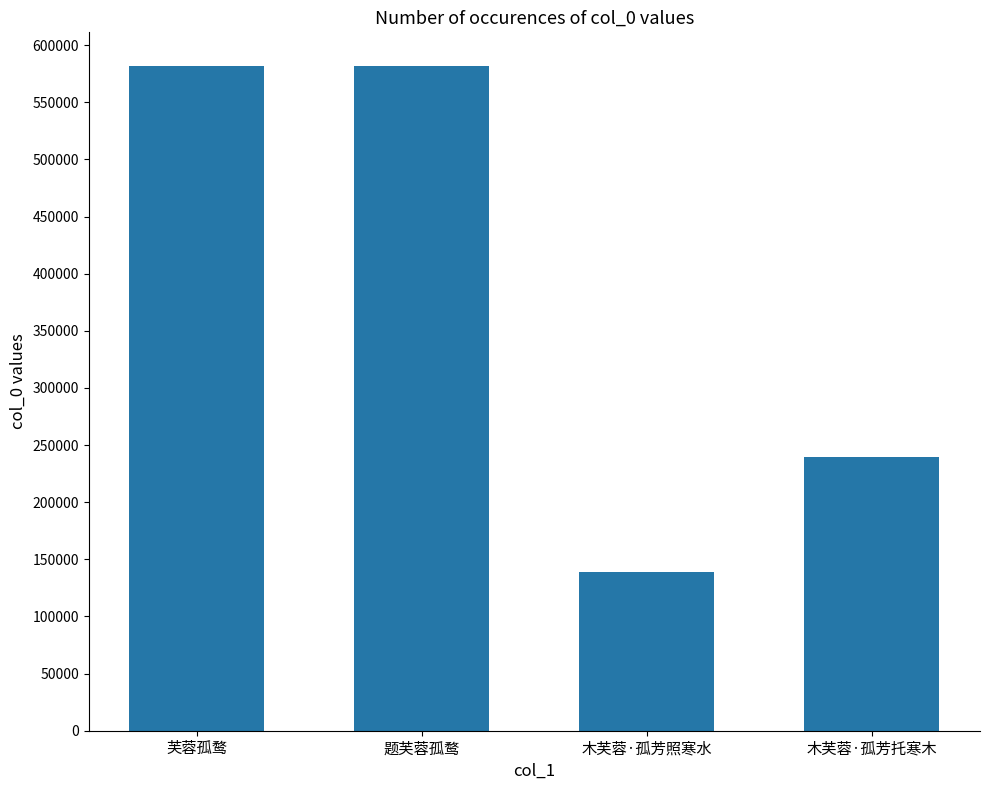

How many series are shown in this chart?

1